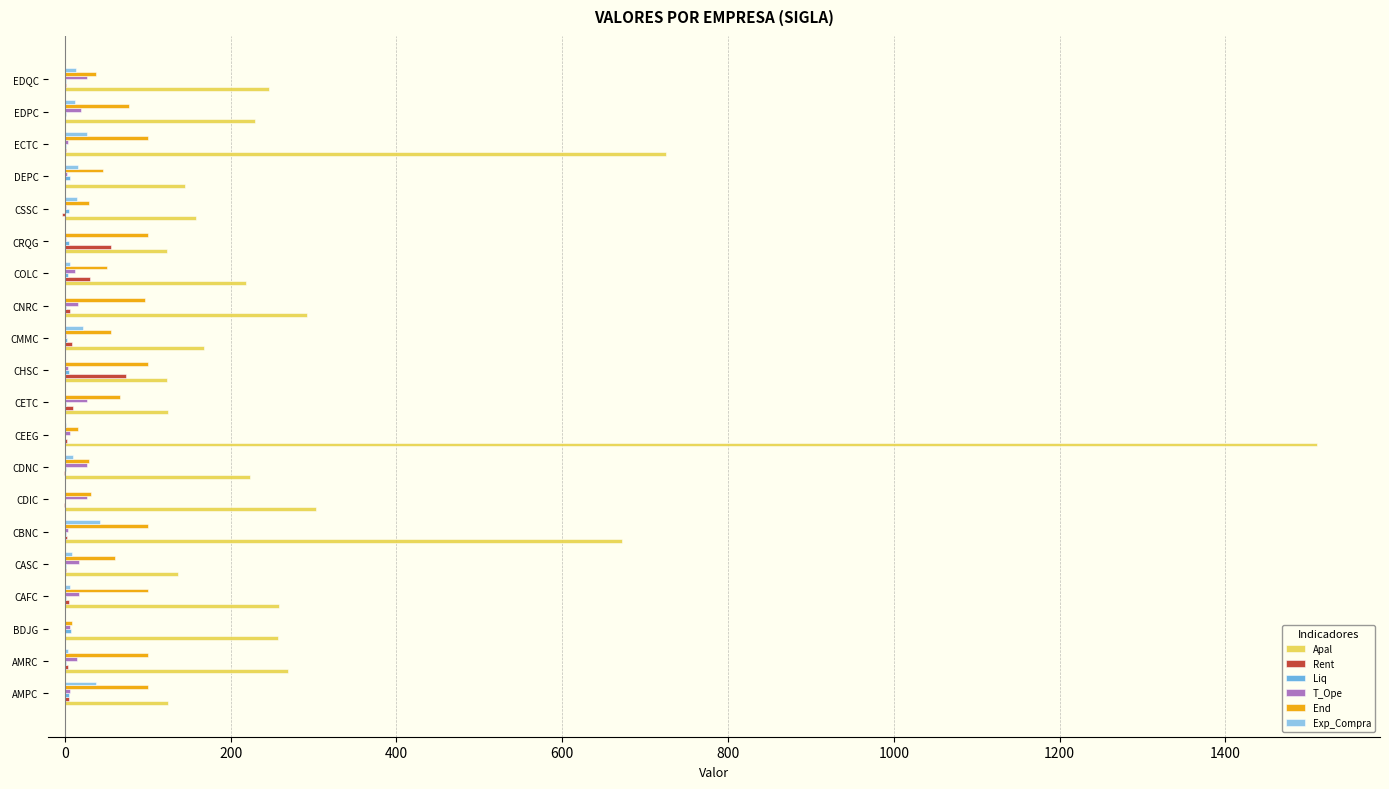

Which series changed the most between CEEG and CHSC?

Apal